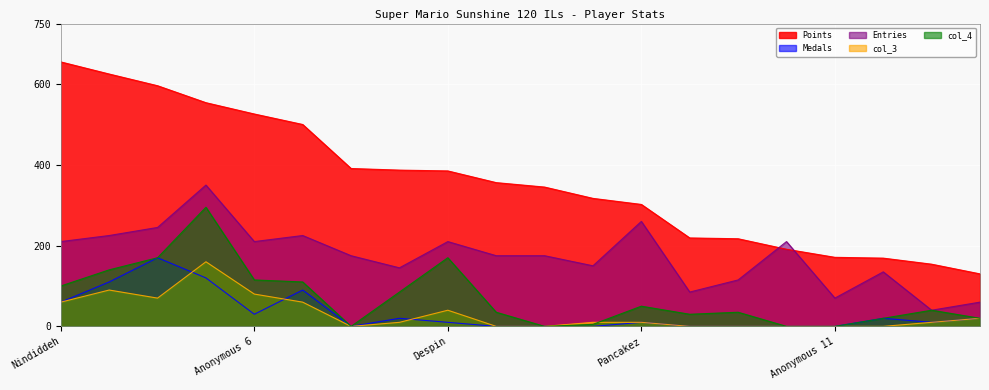

Where does the Medals series first go above 10?

Nindiddeh